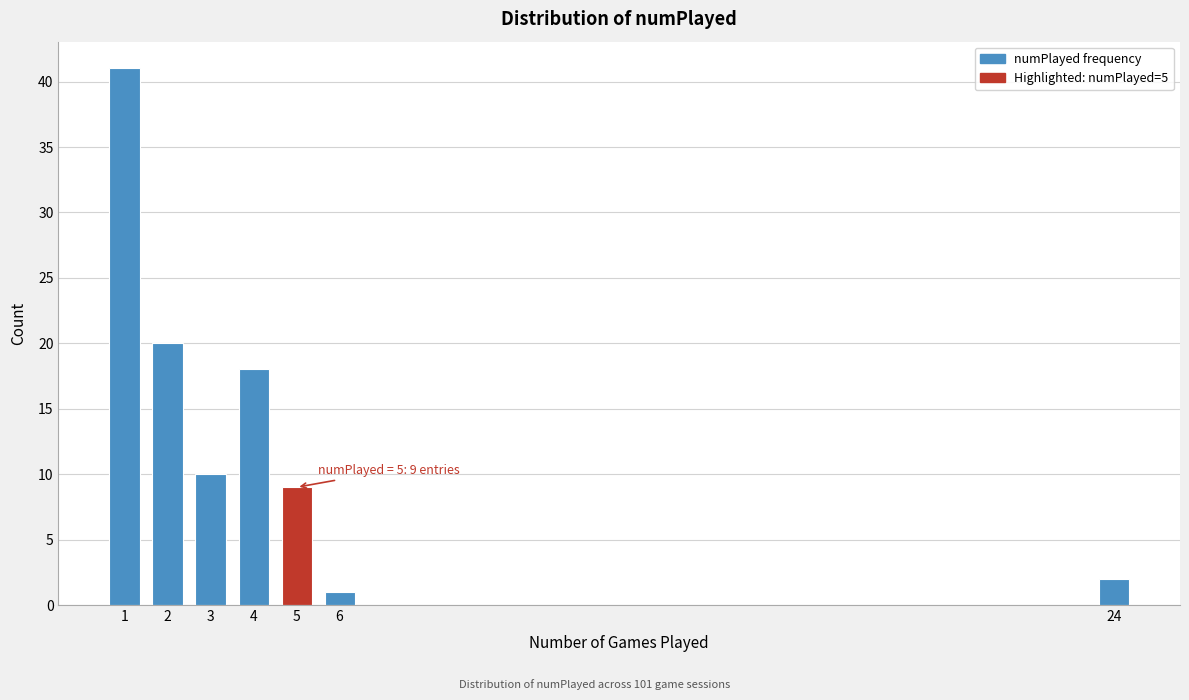

Reading left to right, list all the values displayed in this chart.

41	20	10	18	9	1	2